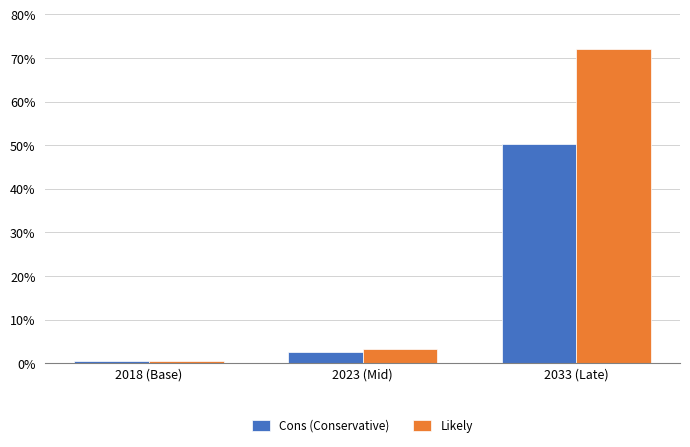

What is the label of the 2nd bar from the left?

2023 (Mid)